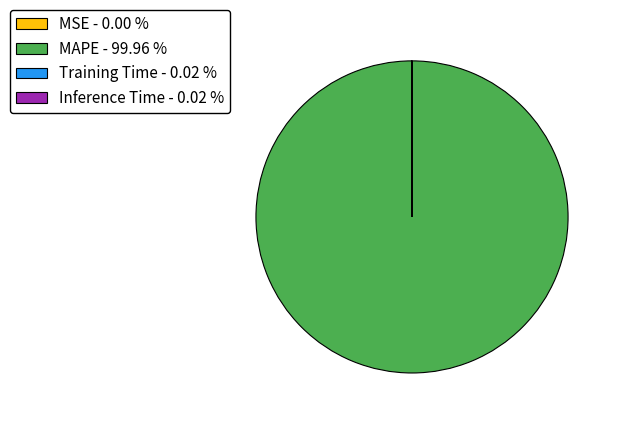

Is there a majority slice in this chart?

Yes